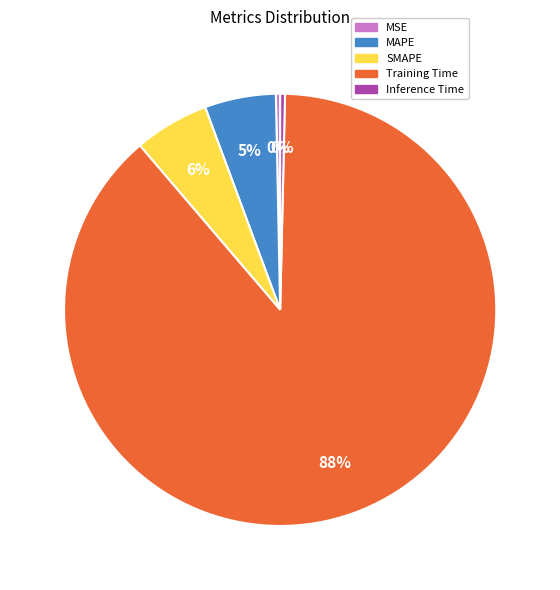

How many slices are in this pie chart?

5